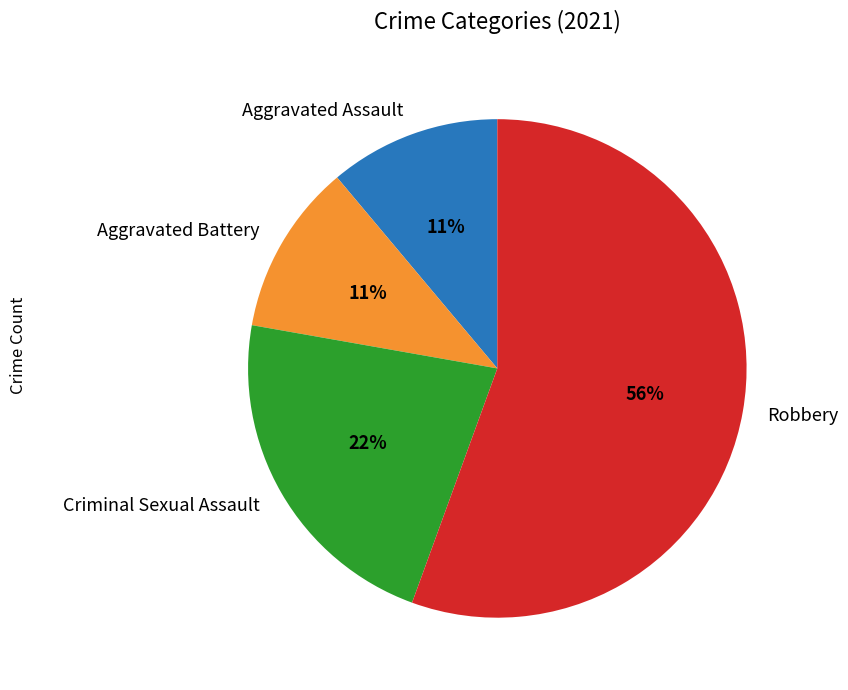

How many slices are in this pie chart?

4